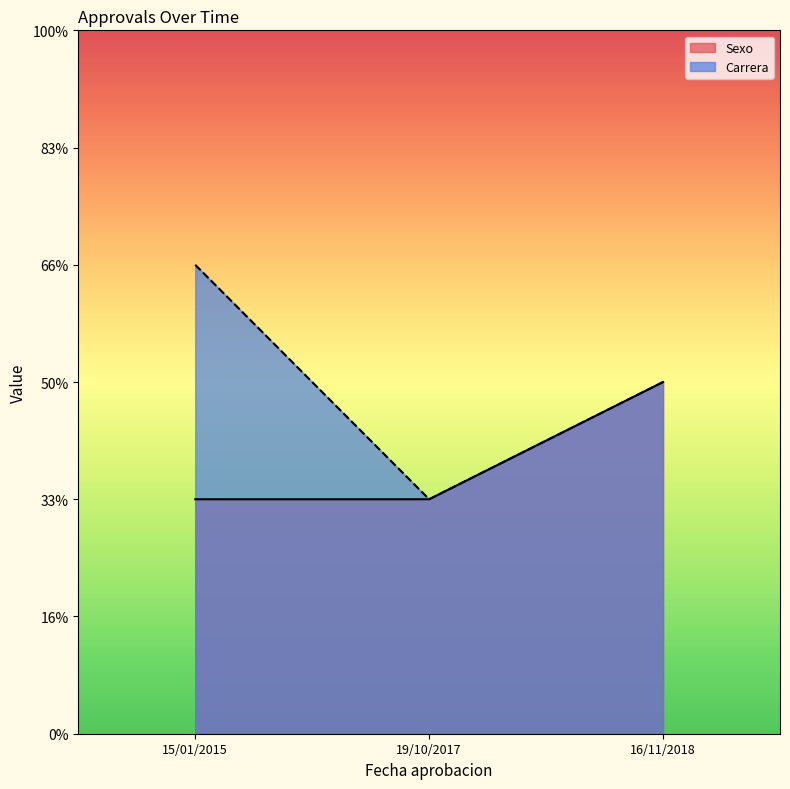

True or false: Carrera has more than 2 interior local peaks.

False